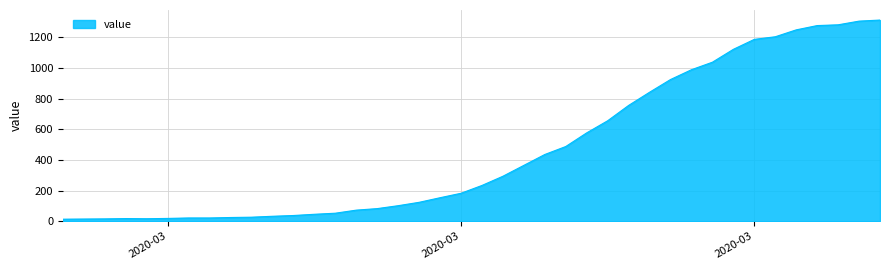

What is the greatest value displayed?

1312